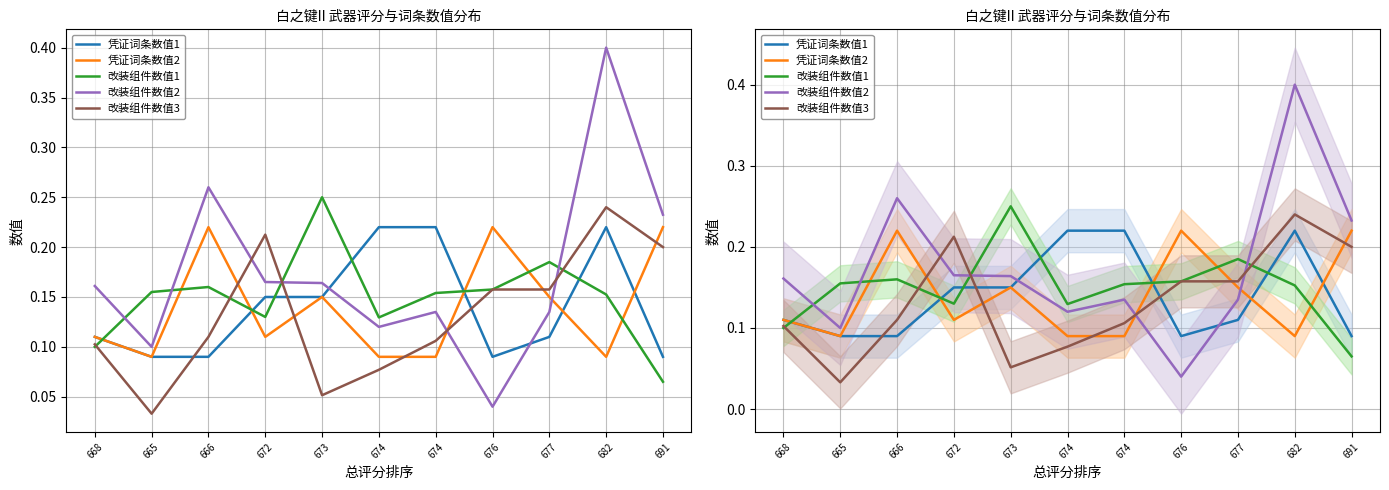

True or false: 改装组件数值1 and 凭证词条数值2 cross at least once.

True